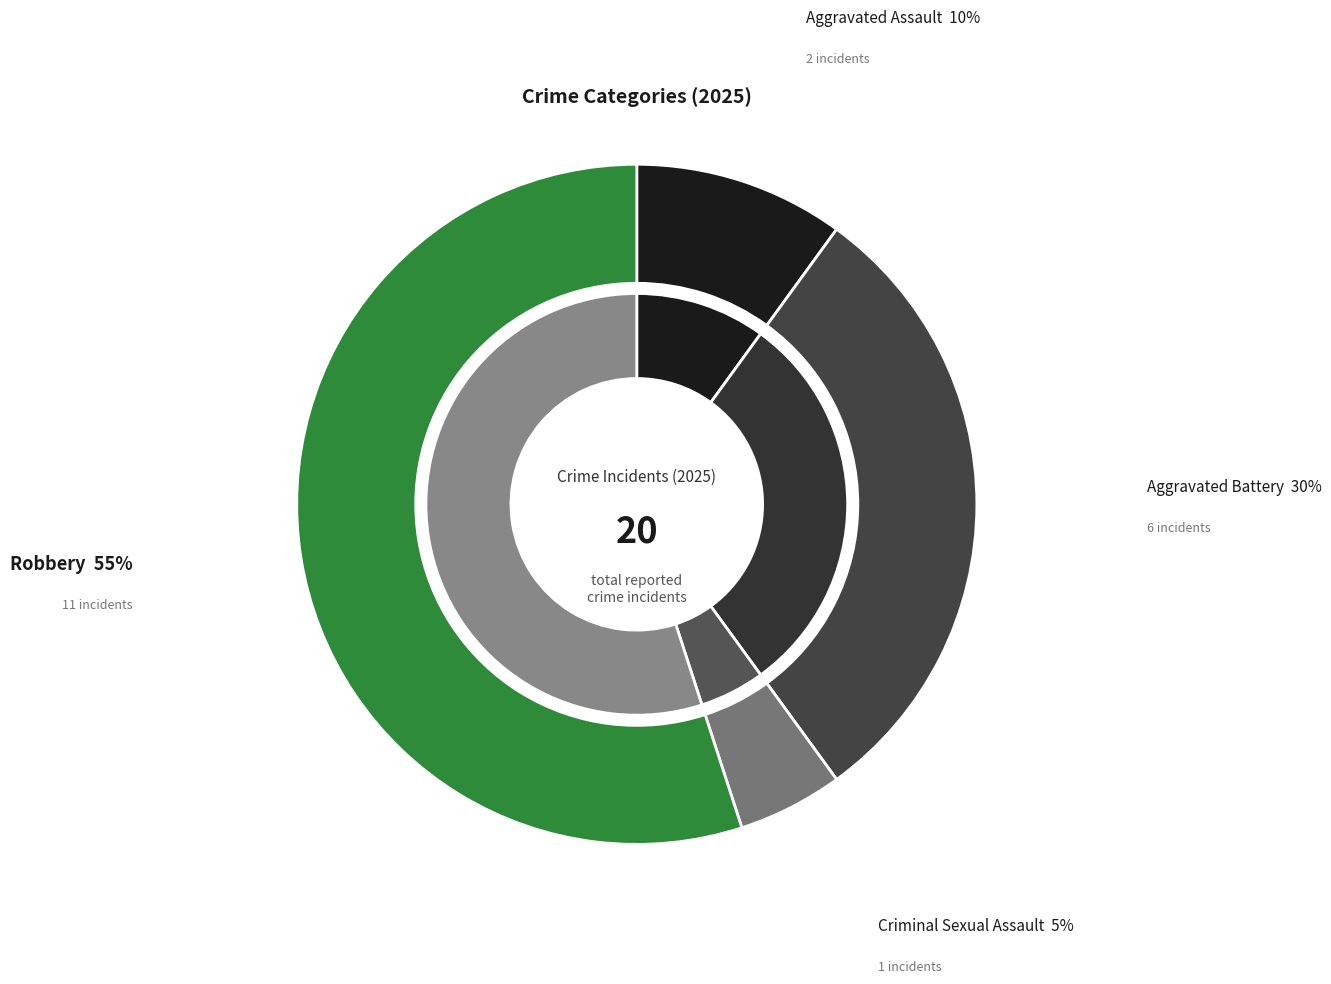

To the nearest percent, what is the average slice percentage?

25%